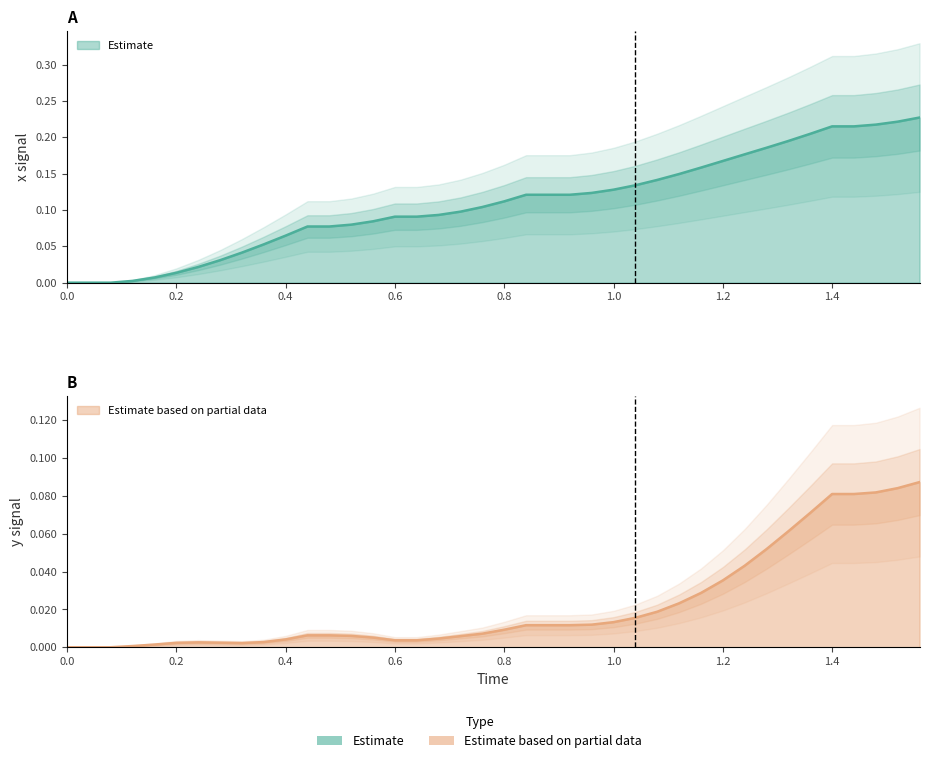

What is the value of the x point at the 32nd from the left?

0.2